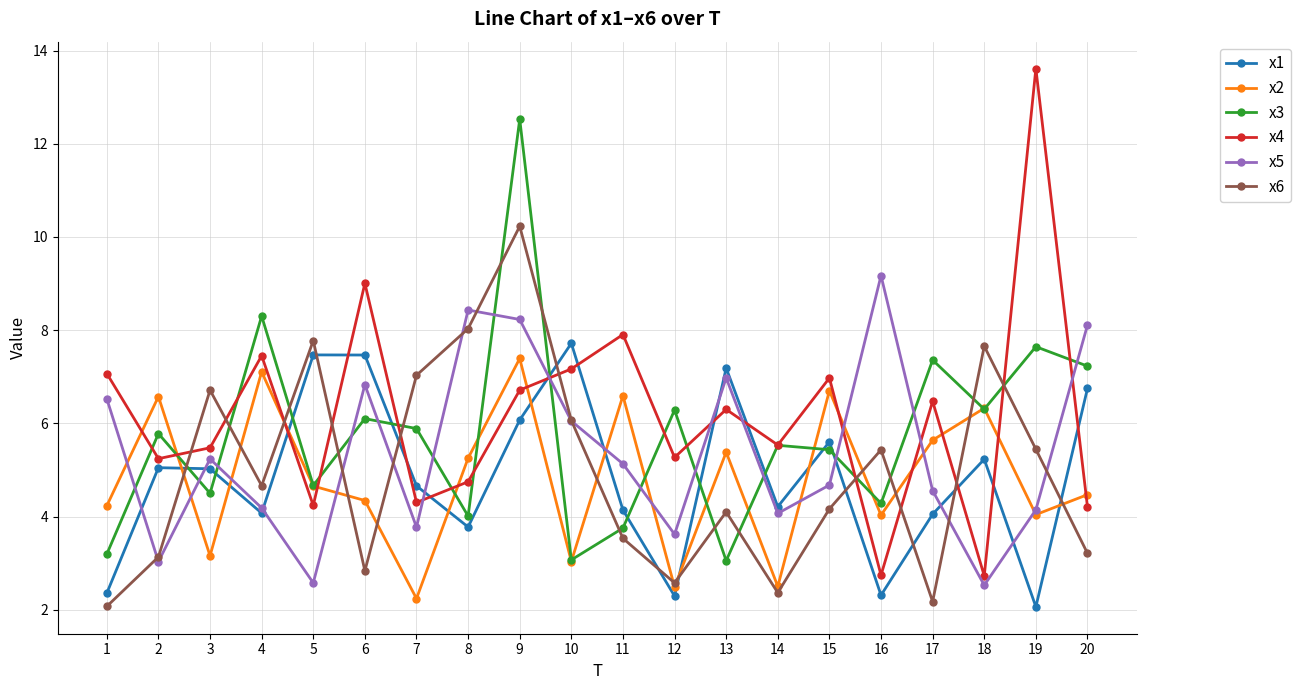

Which series has the largest total across all categories?

x4